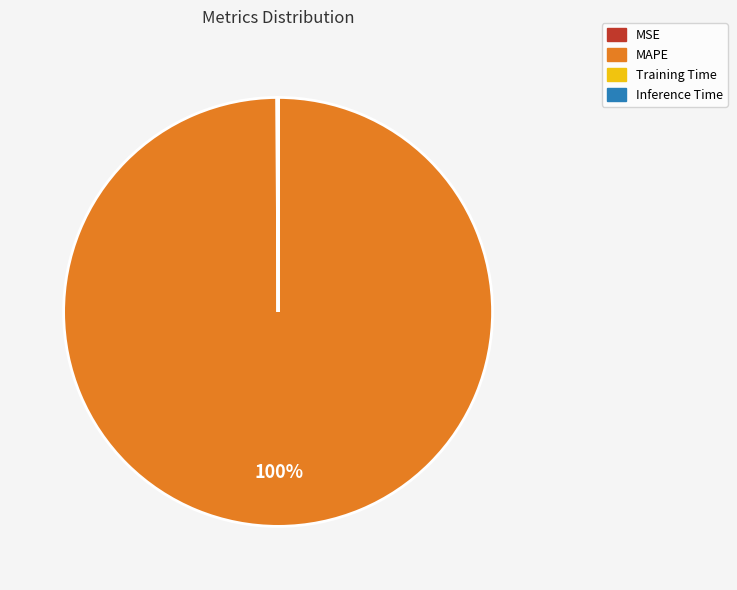

To the nearest percent, what is the average slice percentage?

25%